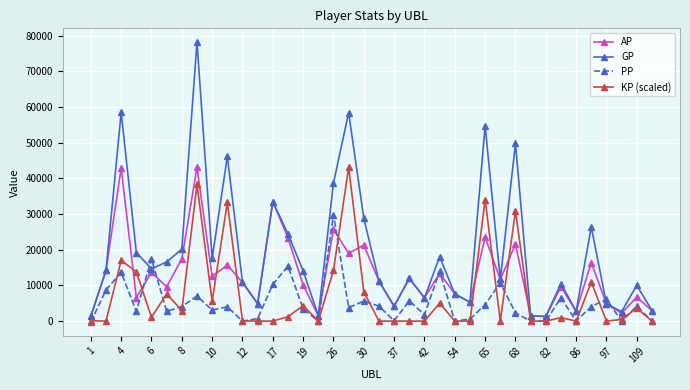

What is the difference between the maximum and minimum values in the KP (scaled) series?

43101.0